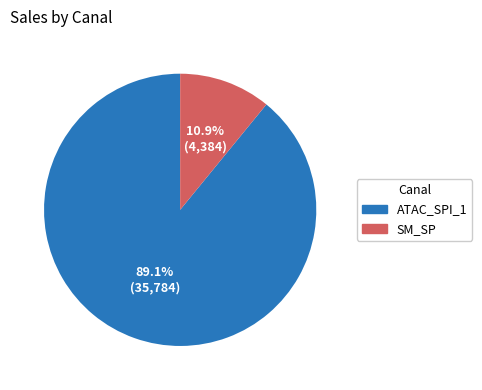

Is there any slice that represents more than half of the pie?

Yes